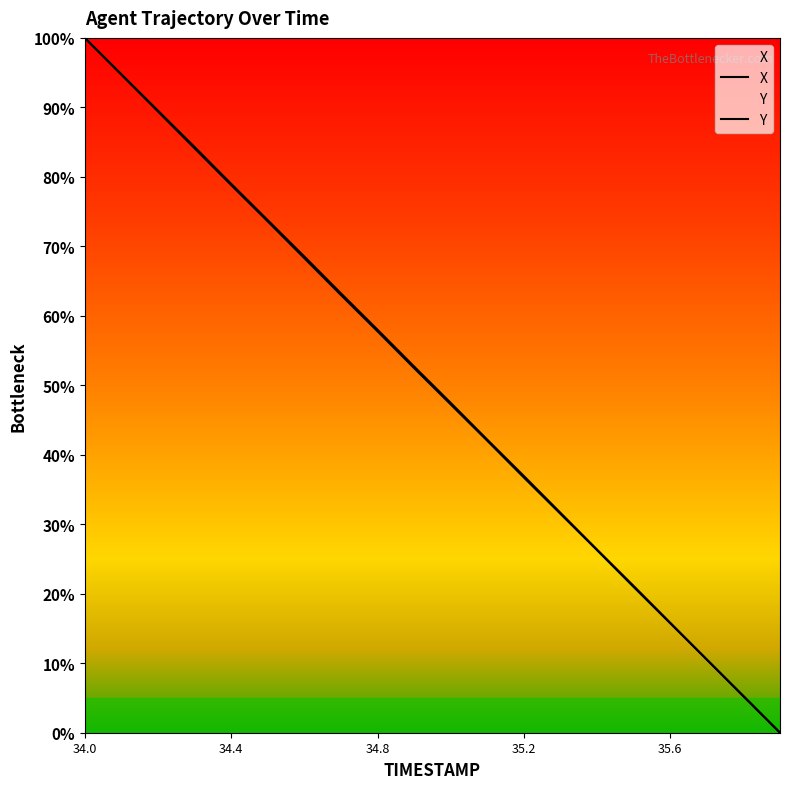

What position from the left is 34.3?

4